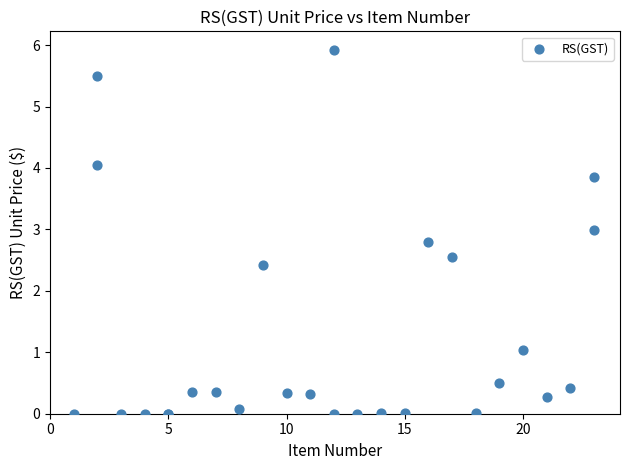

What Y value in the scatter plot is closest to 2?

2.4